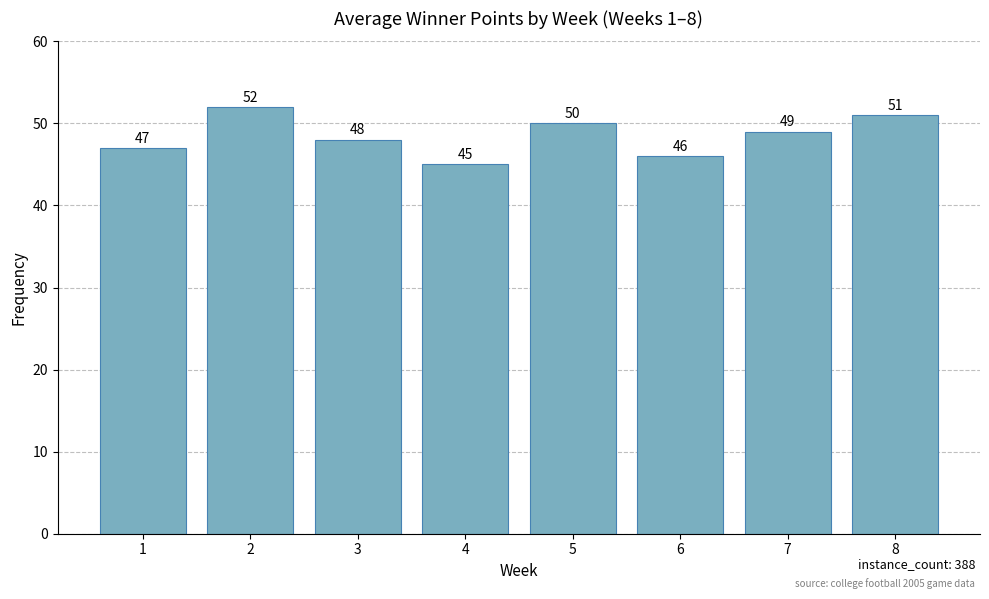

What is the minimum value shown in the chart?

45